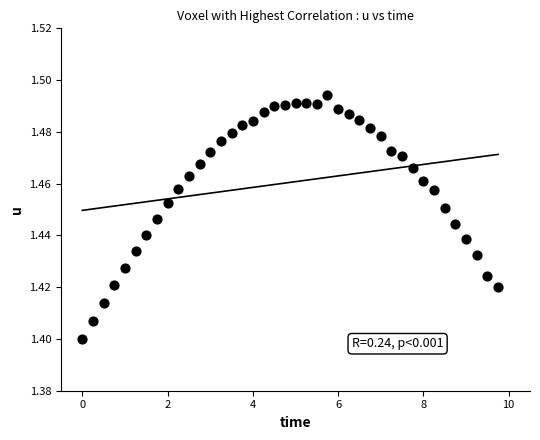

What is the range of X values (max minus min)?

9.8